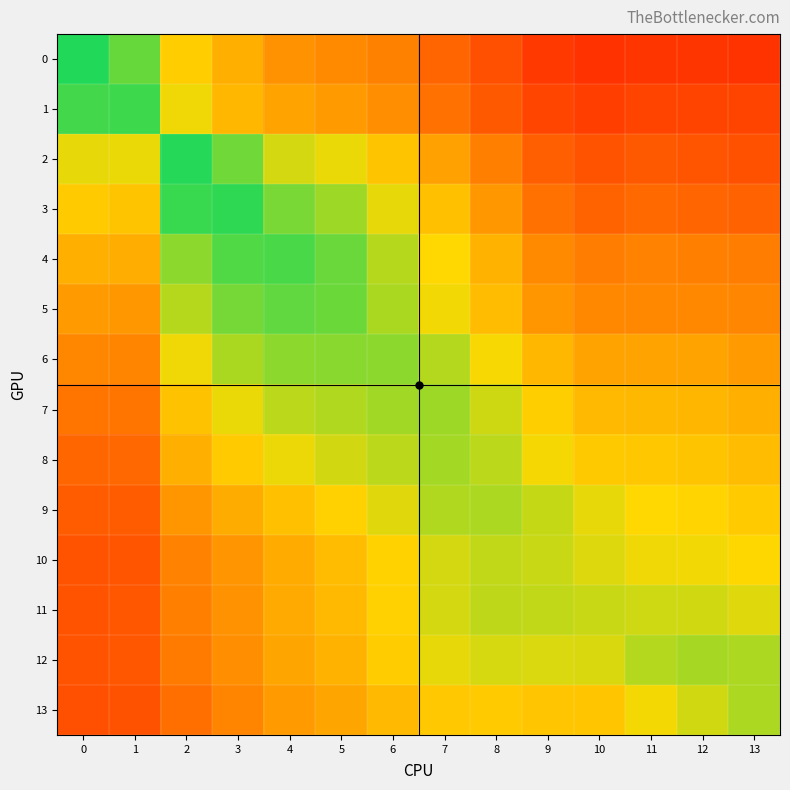

At which category is the sum across all series the highest?

5